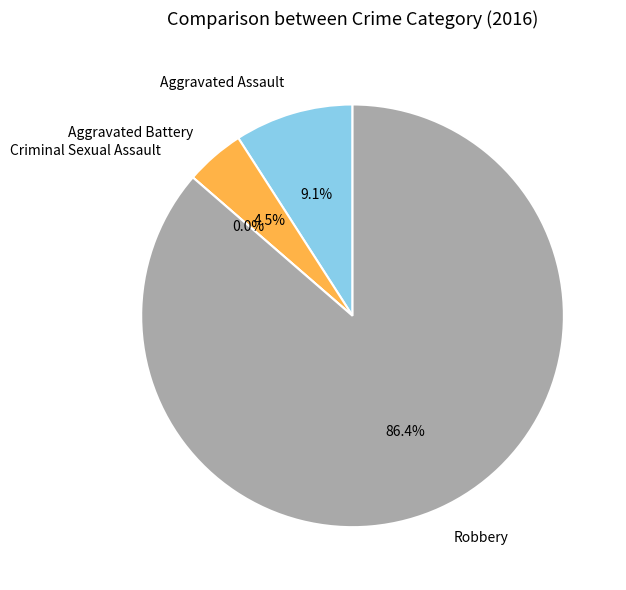

Rank the categories by value from lowest to highest.

Criminal Sexual Assault, Aggravated Battery, Aggravated Assault, Robbery